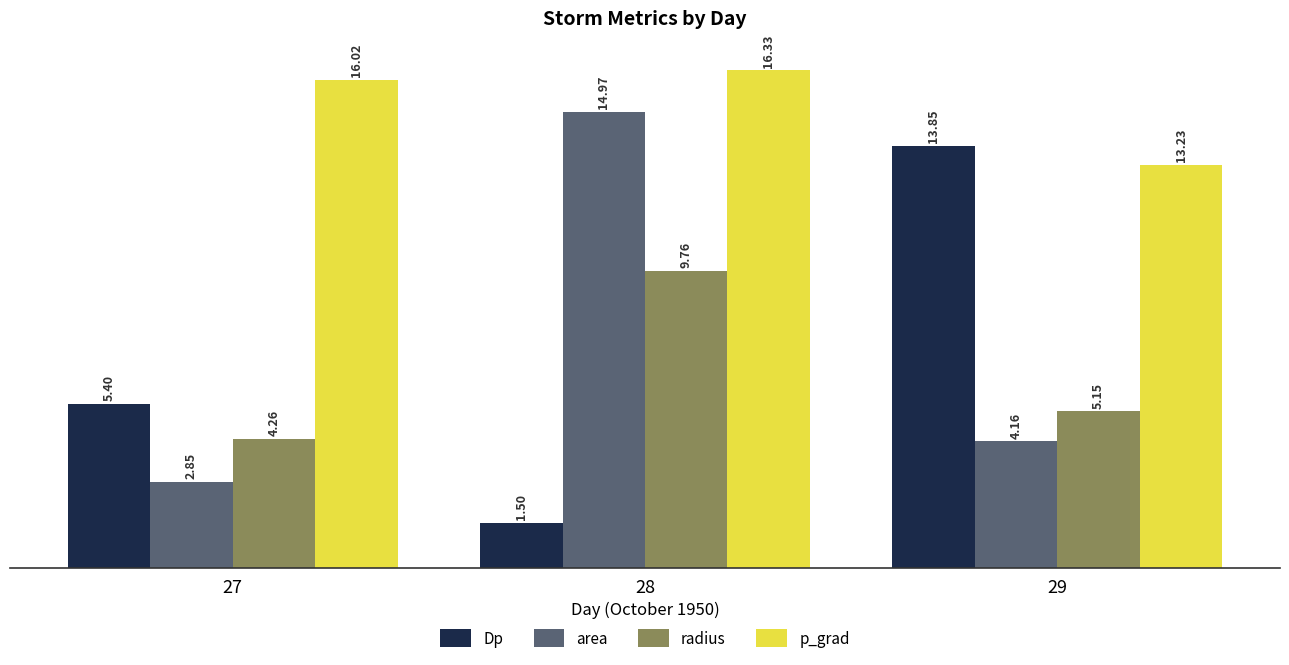

What is the total value across all series at 27?

28.5